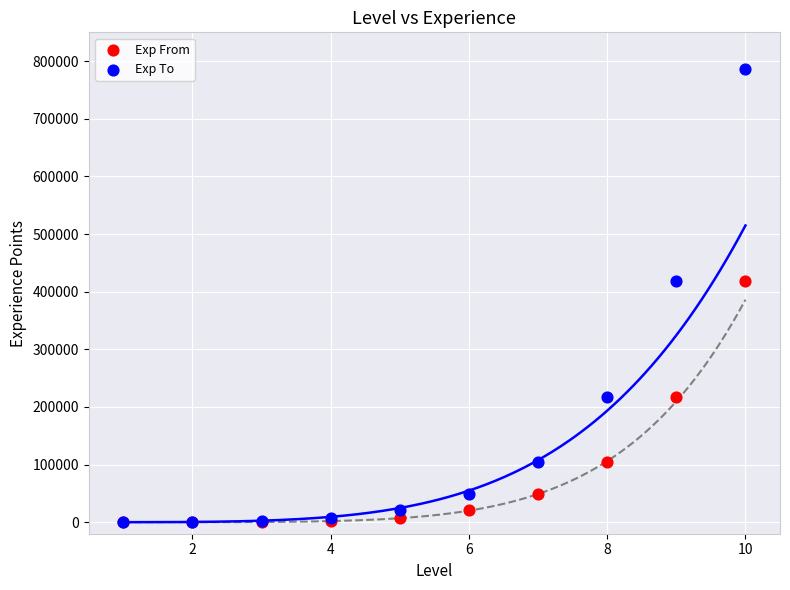

What are all the series names shown in the legend?

Exp From, Exp To